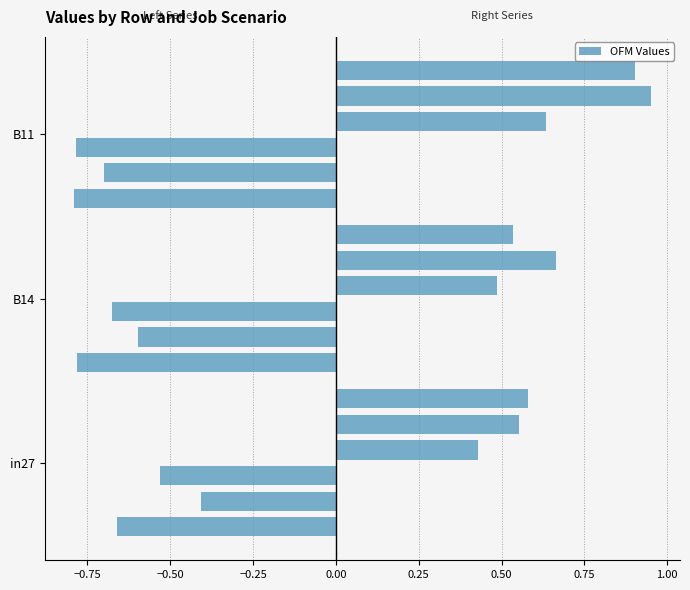

Which series has the widest spread of values?

job427_scenario4_840